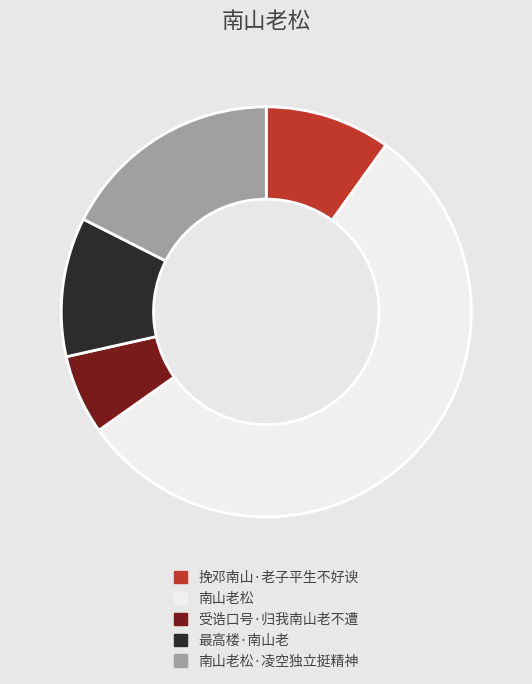

Which category has the biggest portion of the pie?

南山老松